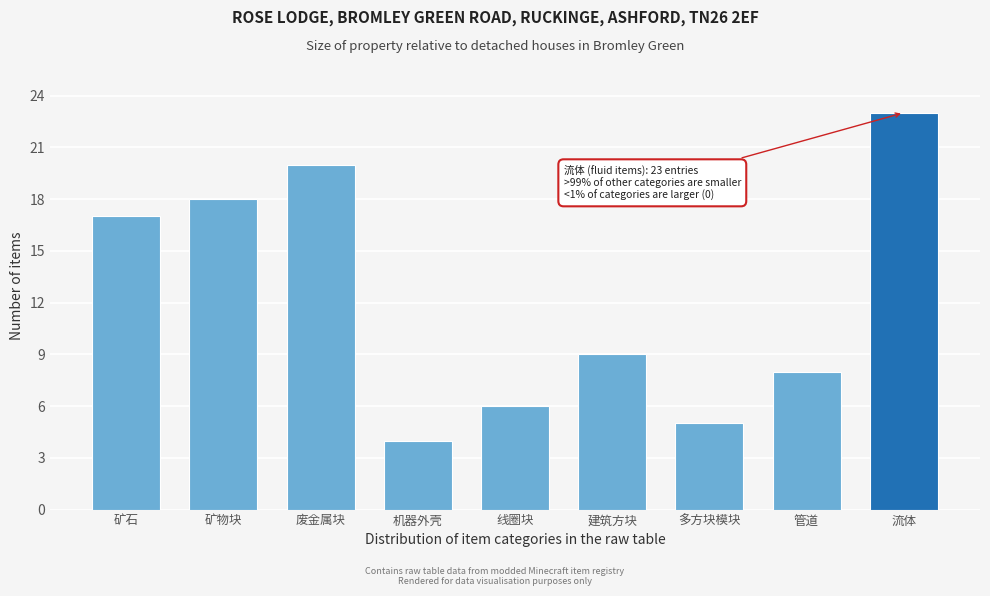

Reading left to right, transcribe all the data shown in this chart.

17	18	20	4	6	9	5	8	23